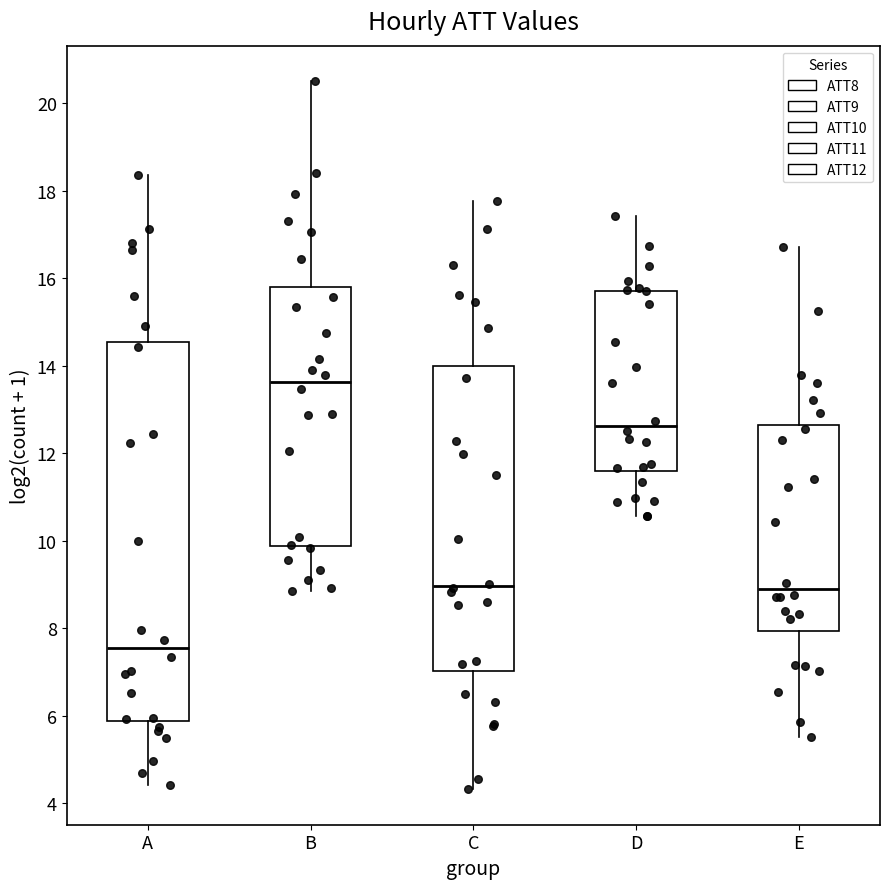

Which box has the highest median line?

B